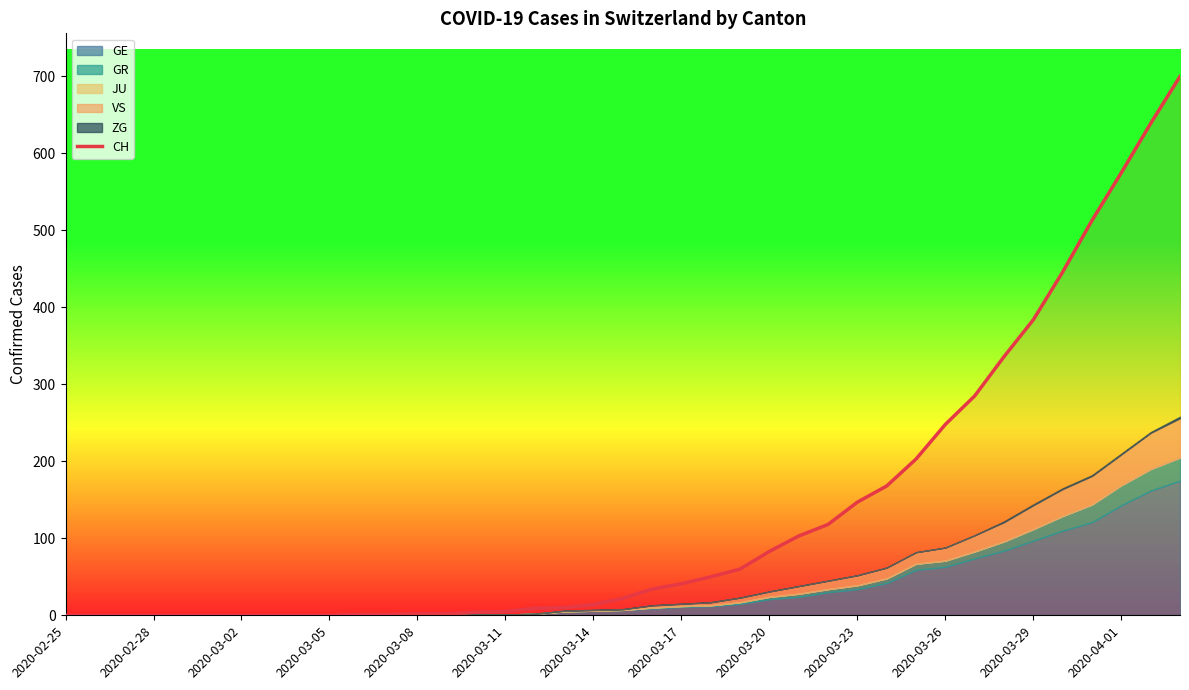

True or false: there are more than 1 points higher than both neighbors.

False